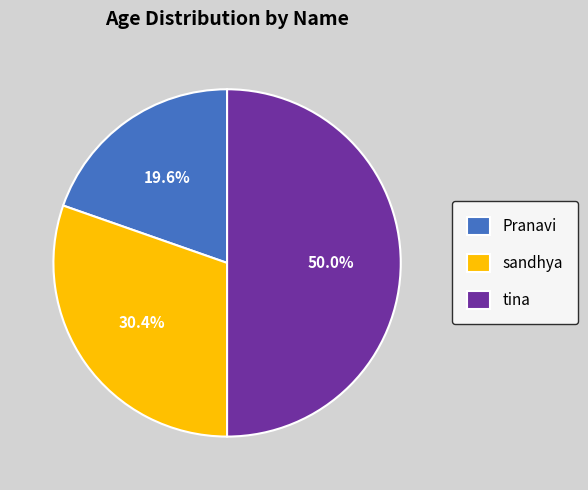

To the nearest percent, what is the average slice percentage?

33%